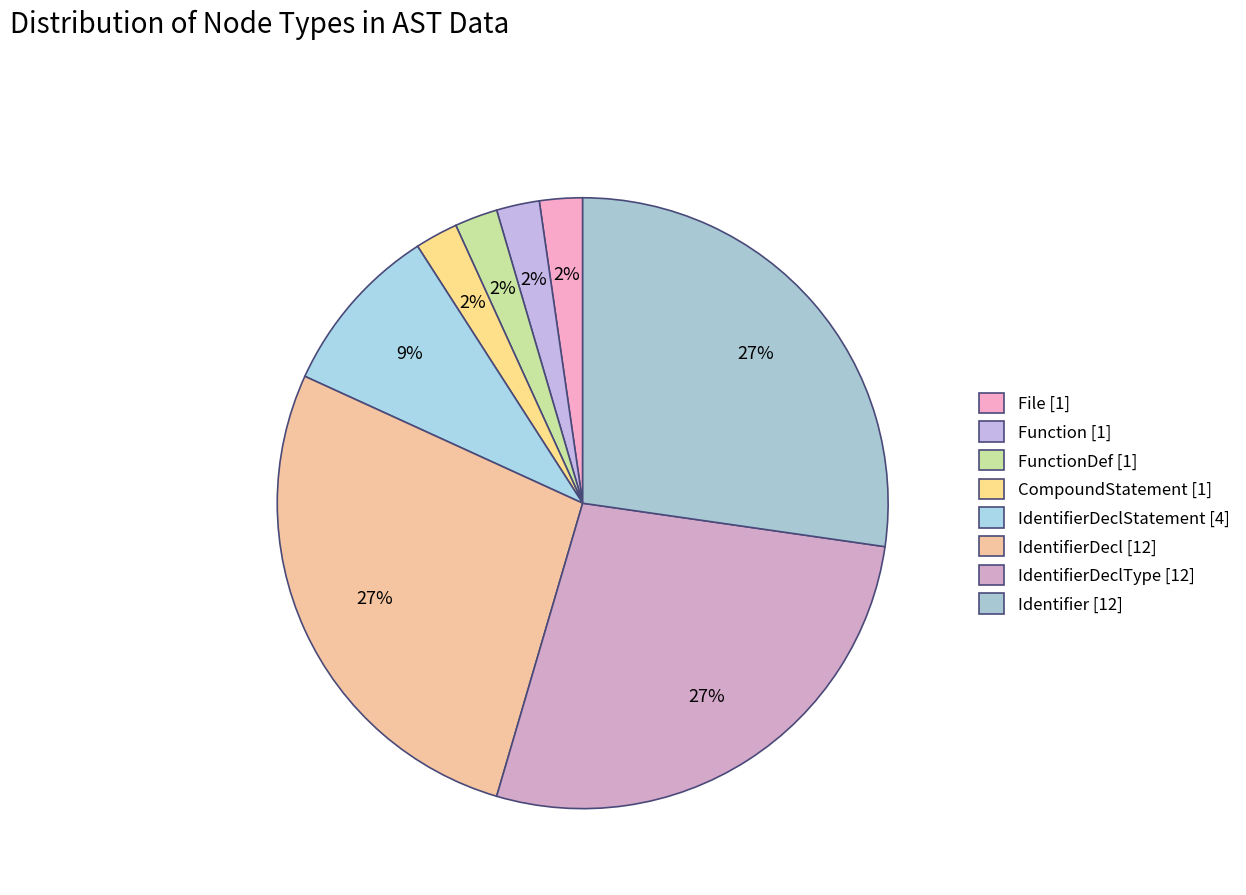

Which category has the smallest portion of the pie?

File